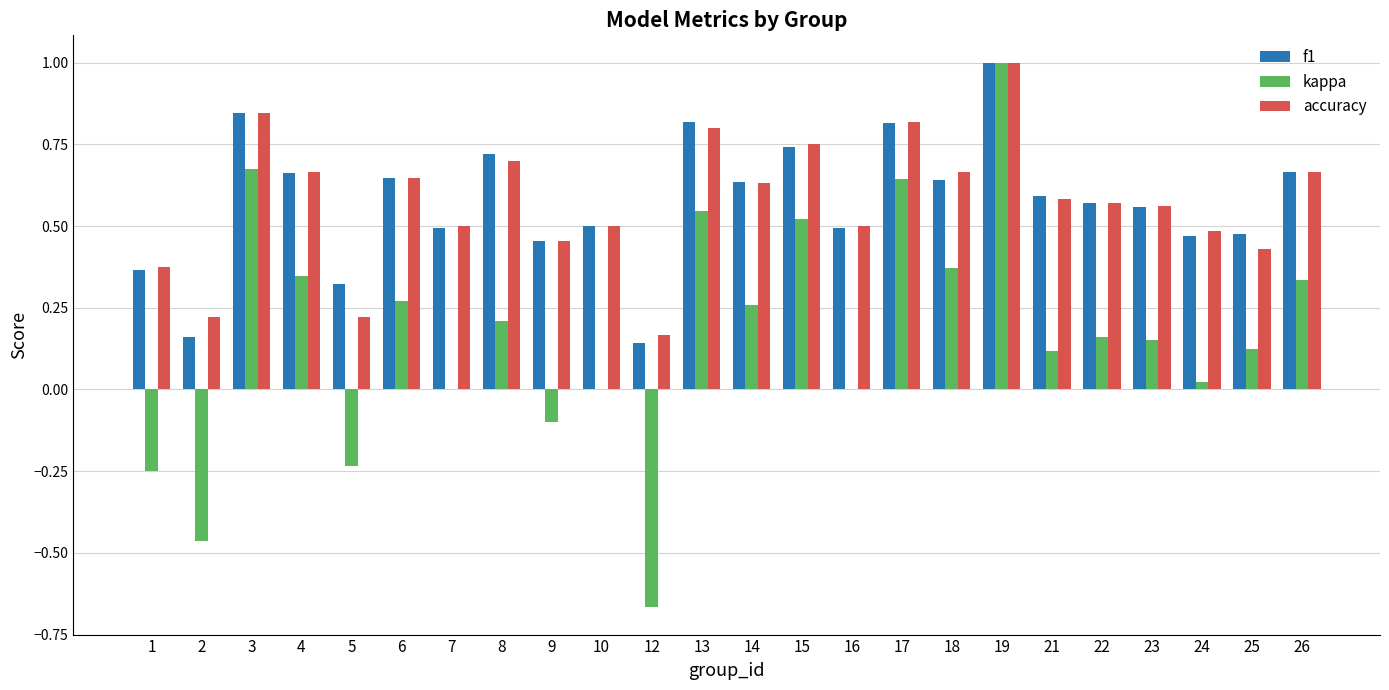

How many distinct data groups are displayed?

3